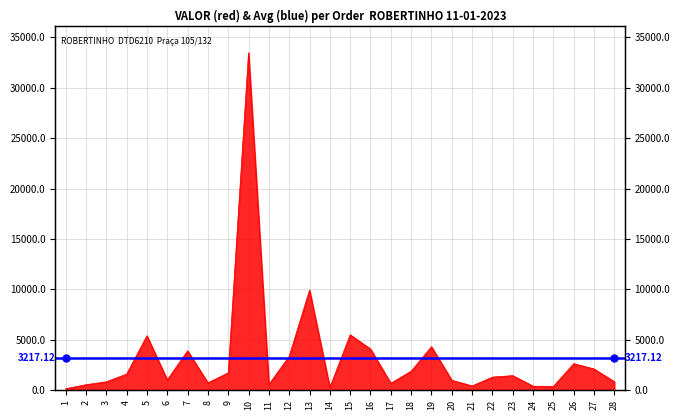

What is the difference between the second highest and second lowest values?

9665.8